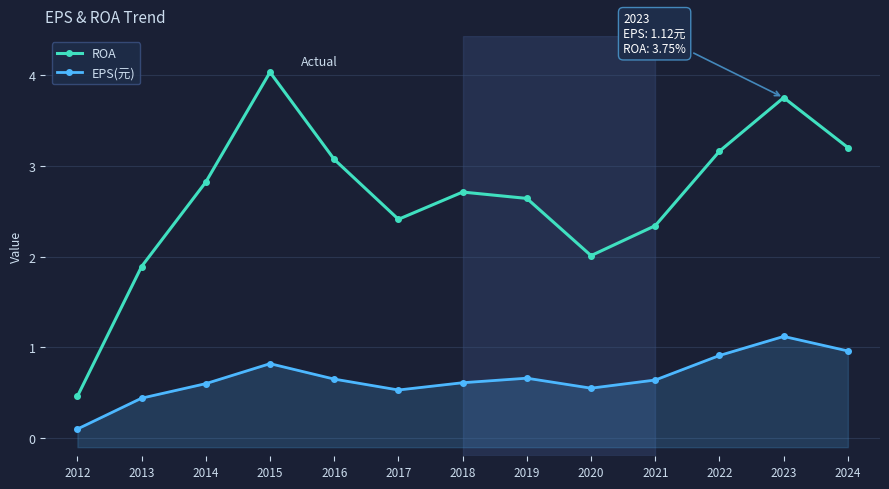

What is the highest value of the EPS(元) series?

1.1